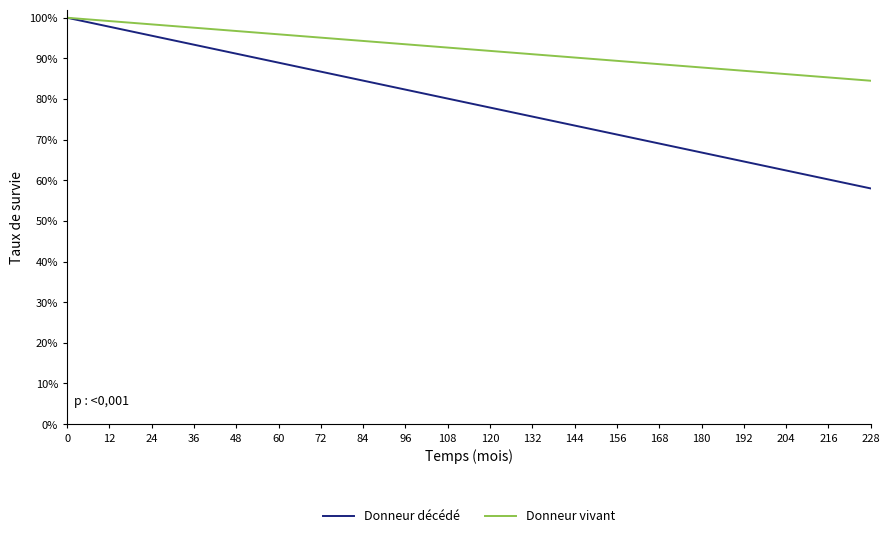

Reading left to right, transcribe all the data shown in this chart.

Donneur décédé: 1.0	1.0	1.0	0.9	0.9	0.9	0.9	0.8	0.8	0.8	0.8	0.8	0.7	0.7	0.7	0.7	0.6	0.6	0.6	0.6
Donneur vivant: 1.0	1.0	1.0	1.0	1.0	1.0	1.0	0.9	0.9	0.9	0.9	0.9	0.9	0.9	0.9	0.9	0.9	0.9	0.9	0.8